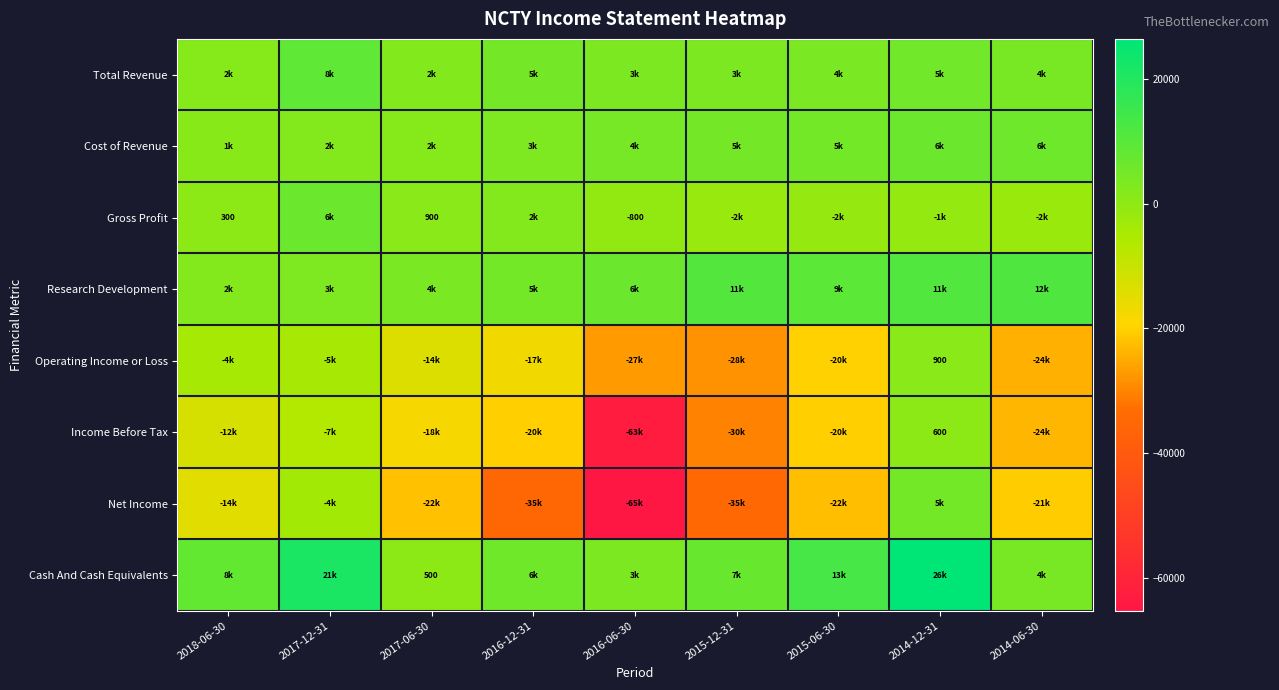

True or false: Operating Income or Loss has a value of 1208 at 2014-12-31.

False